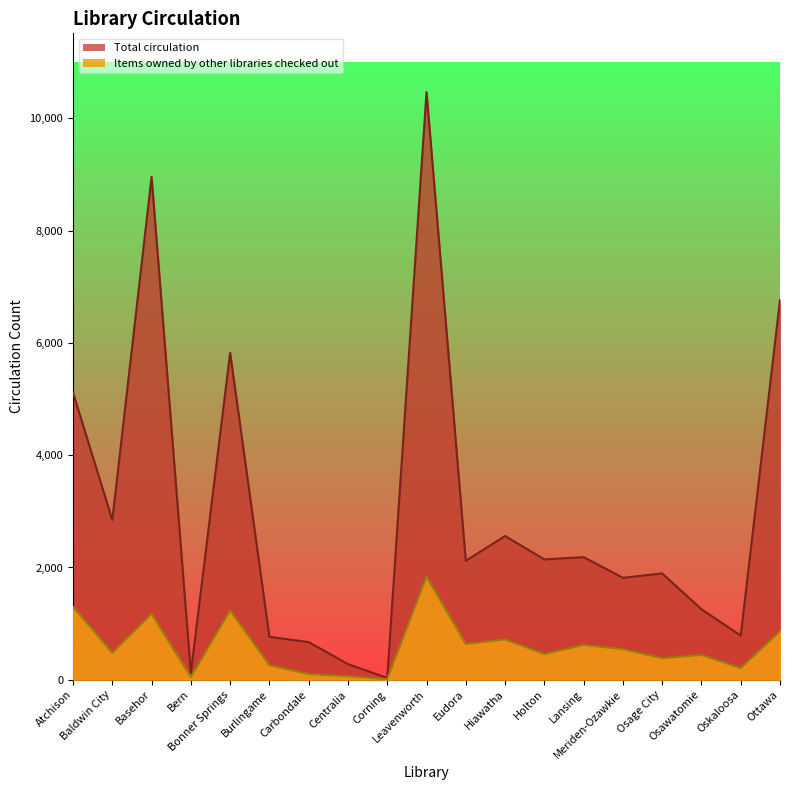

What is the average value of the Total circulation series?

2980